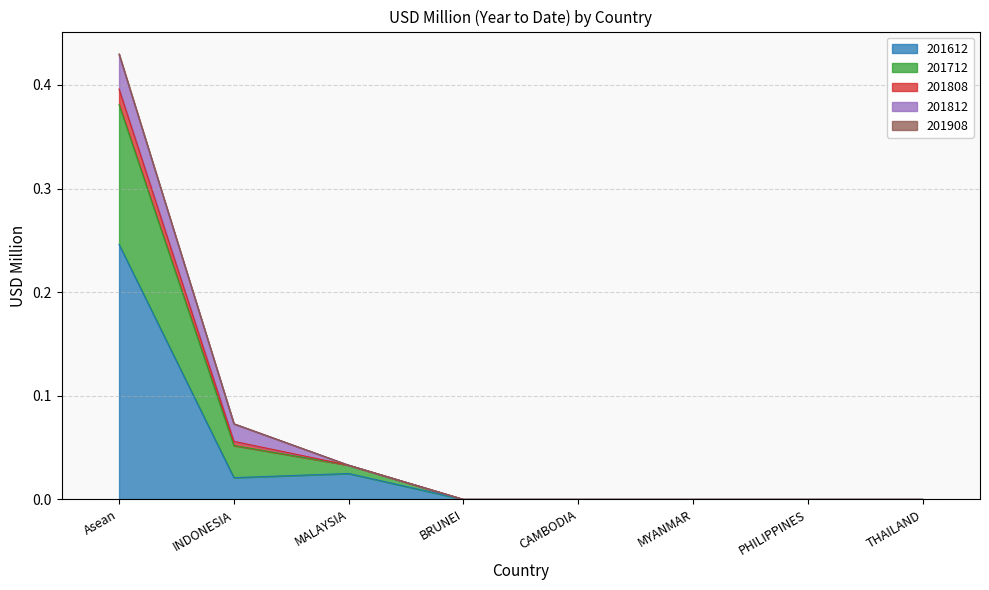

True or false: 201612 and 201808 intersect in this chart.

False